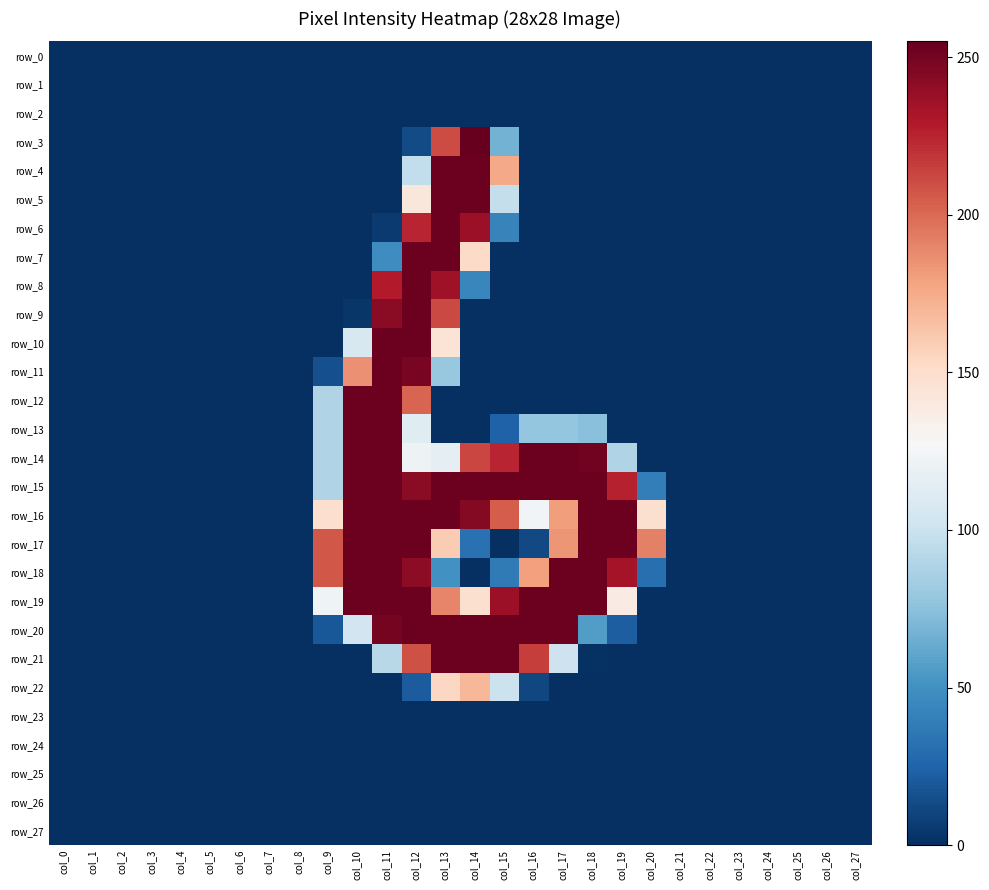

Rank the series by their maximum value, from lowest to highest.

row_0, row_1, row_2, row_23, row_24, row_25, row_26, row_27, row_22, row_4, row_5, row_6, row_7, row_8, row_9, row_10, row_11, row_12, row_13, row_14, row_15, row_16, row_17, row_18, row_19, row_20, row_21, row_3